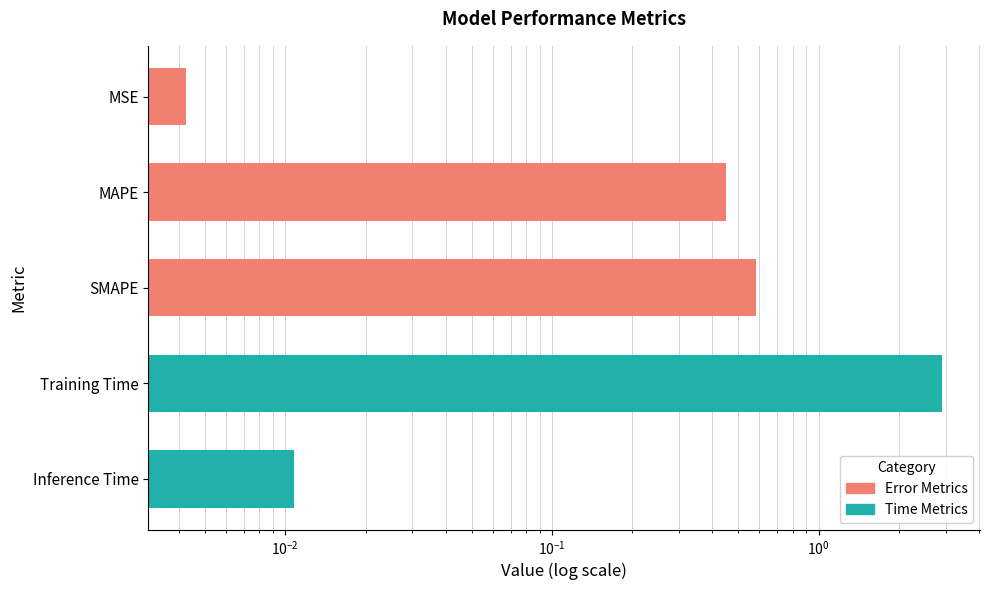

How many bars are there in total?

5